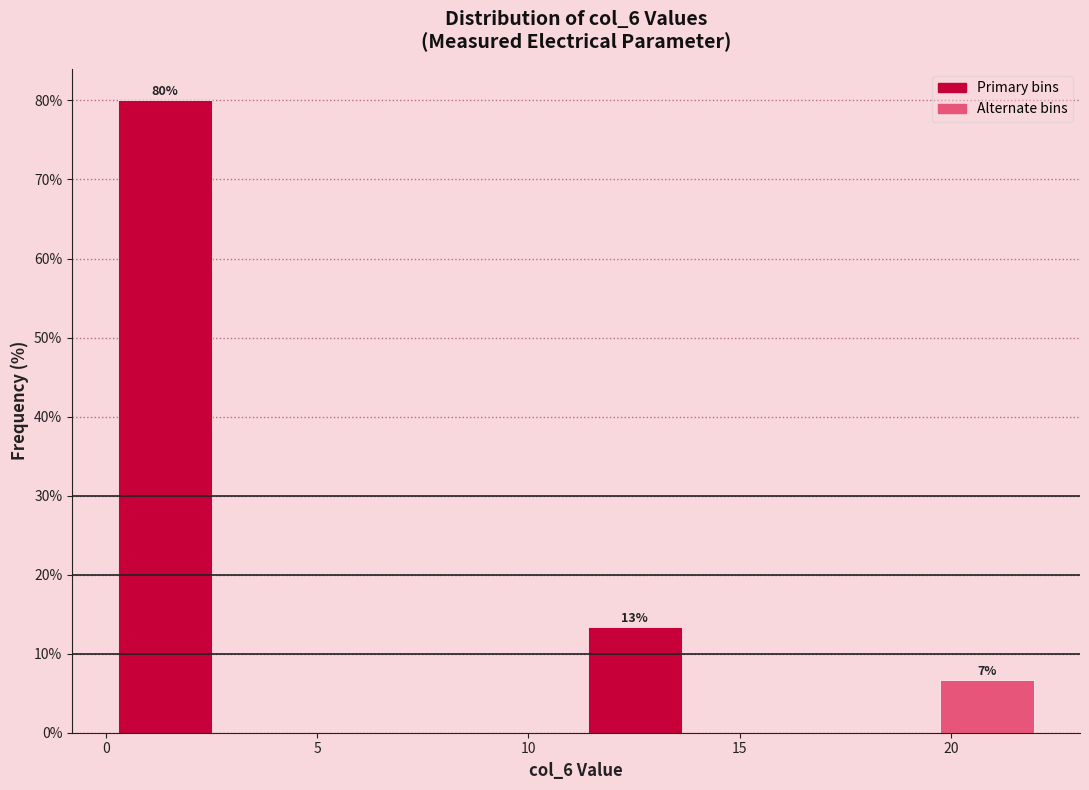

Which range on the x-axis has the tallest bar?

0.0 to 3.0